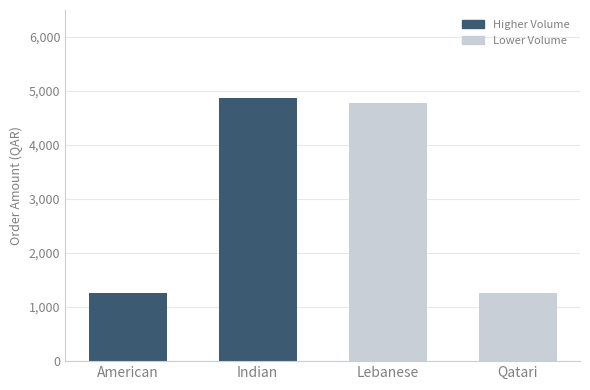

The value at Indian is 1964. True or false?

False